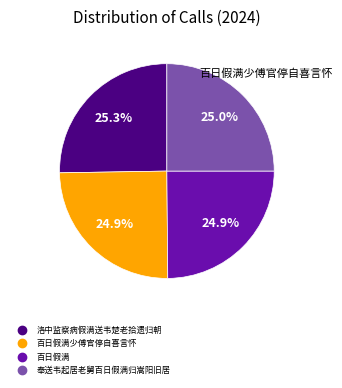

Does any single category account for the majority?

No